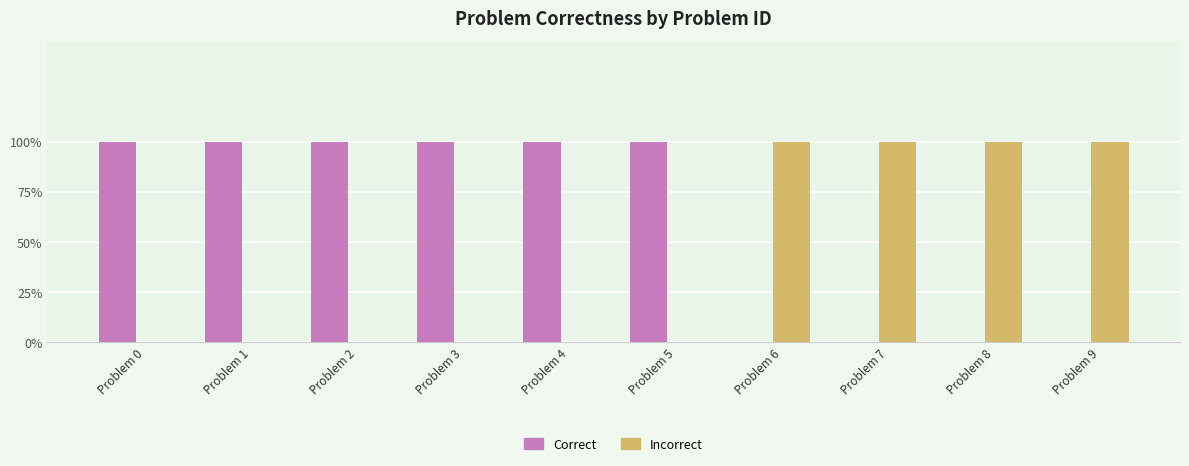

What are all the series names shown in the legend?

Correct, Incorrect